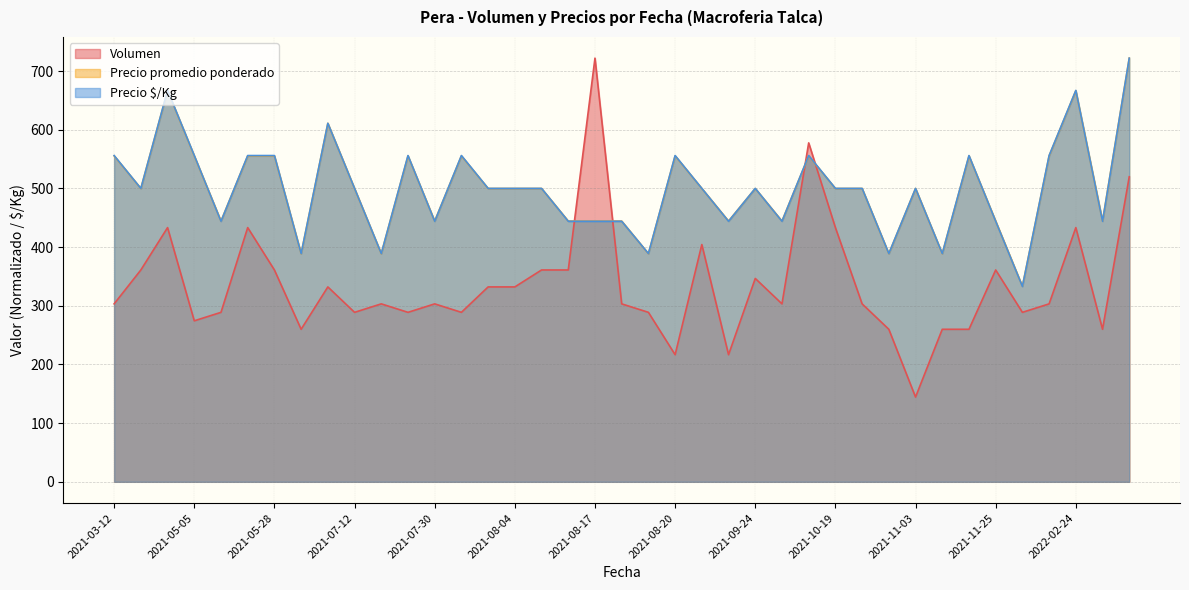

True or false: Volumen and Precio promedio ponderado cross at least once.

True